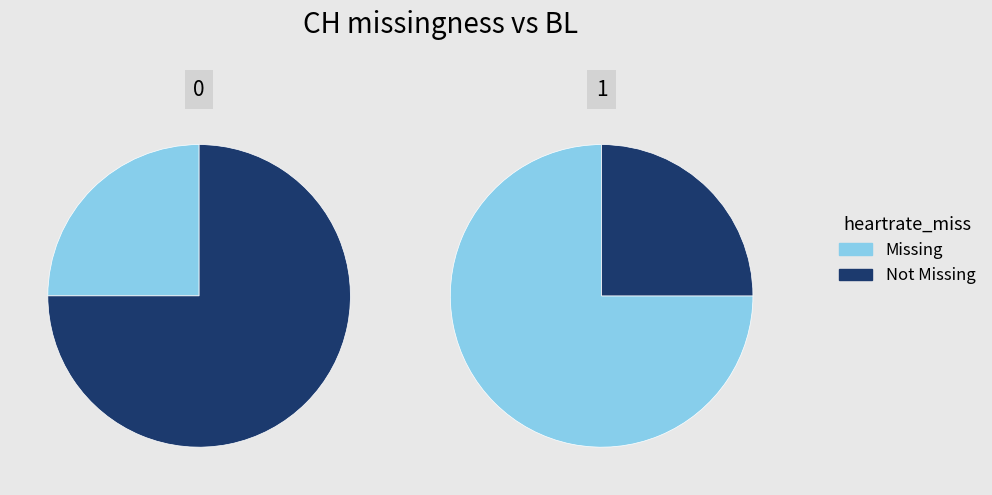

Count the number of slices in the pie.

2